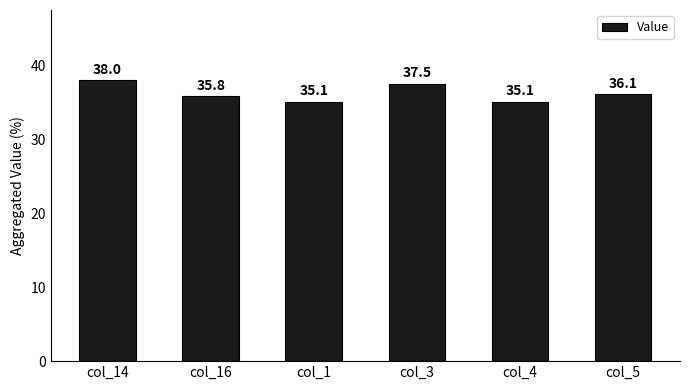

Which has a higher value, col_3 or col_14?

col_14